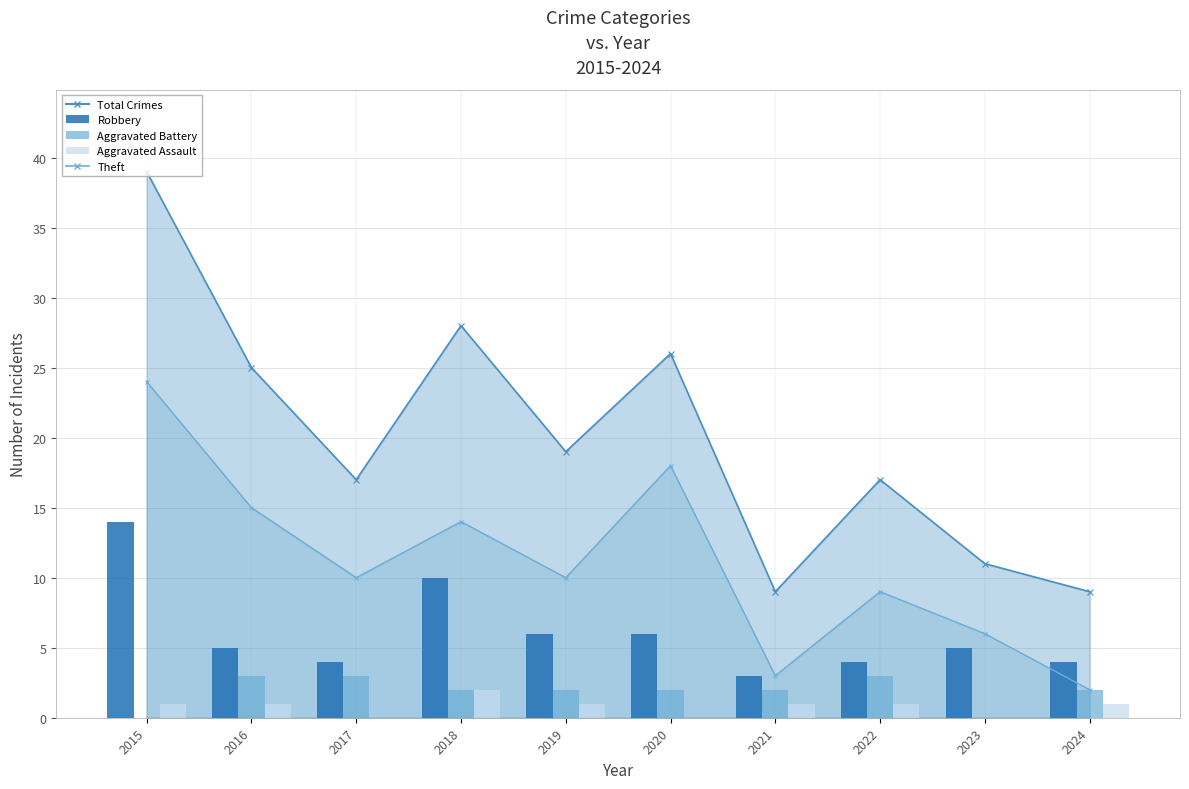

Where is Aggravated Assault nearest to the value 1?

2015